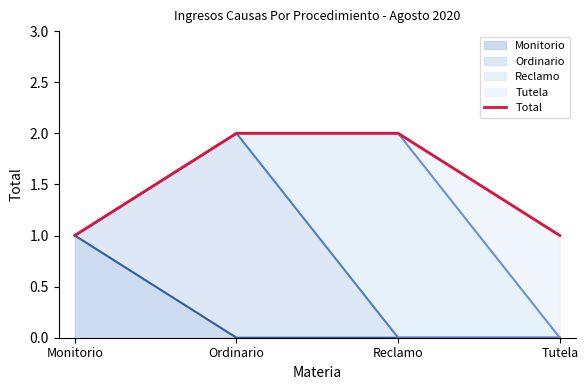

How many lines are shown in the chart?

1